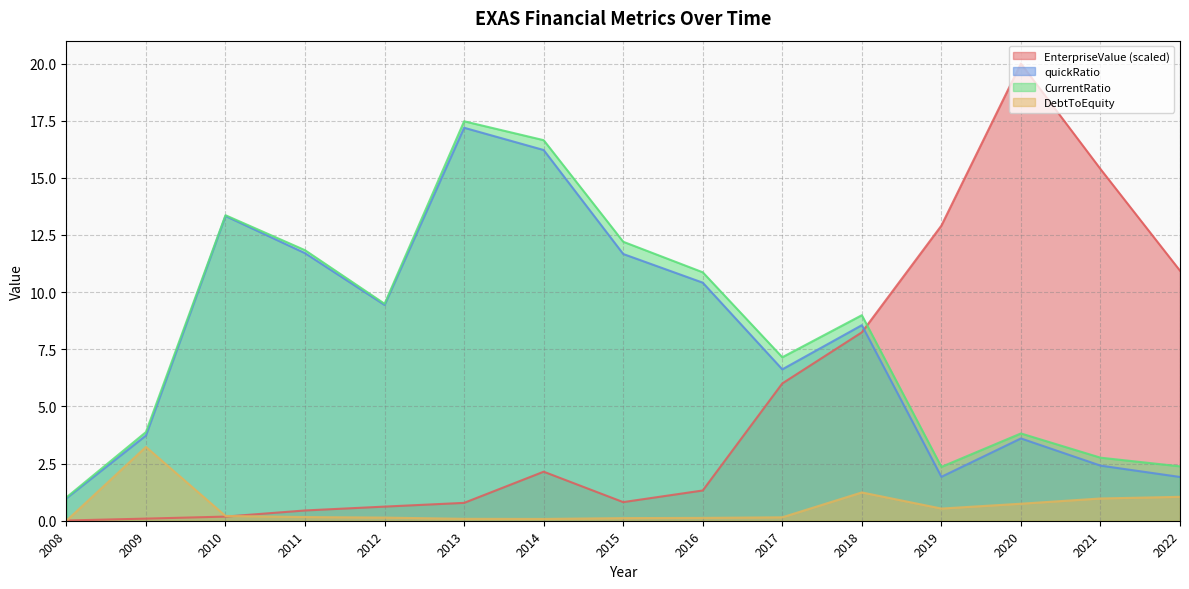

What is the total value across all series at 2021?

21.5